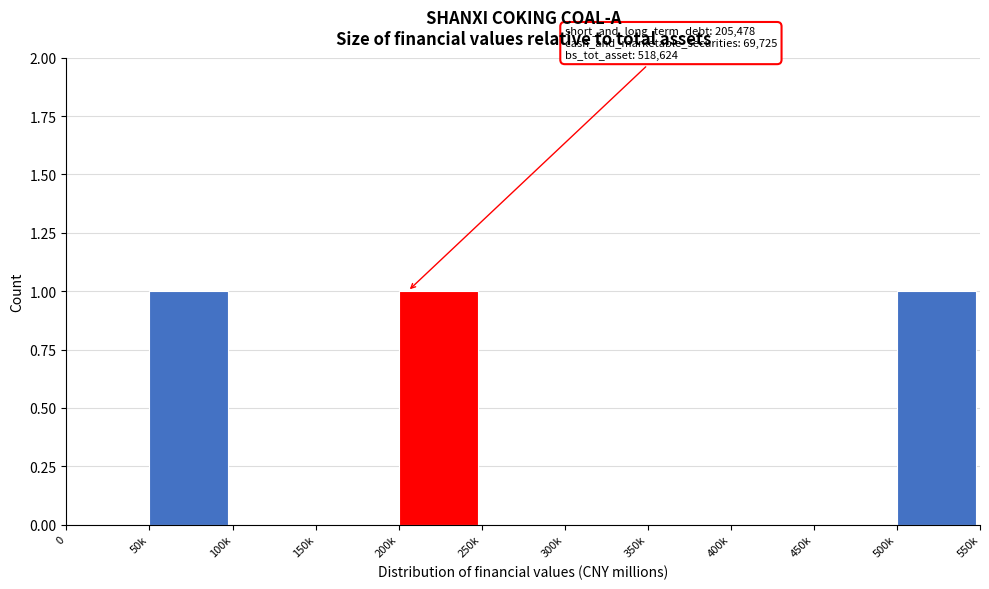

Reading left to right, list all the values displayed in this chart.

0=0	50k=1	100k=0	150k=0	200k=1	250k=0	300k=0	350k=0	400k=0	450k=0	500k=1